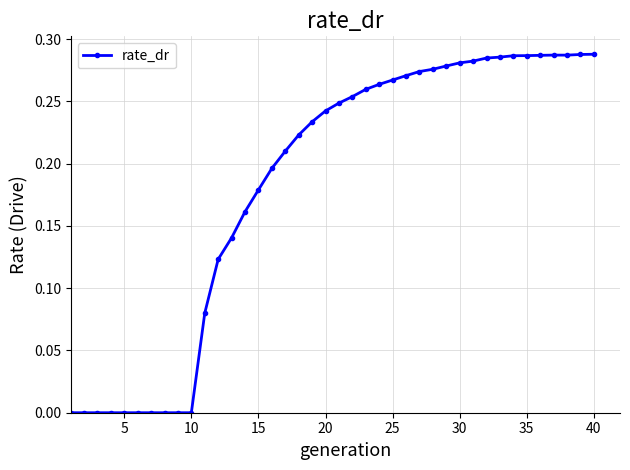

What is the sum of all values?

7.3